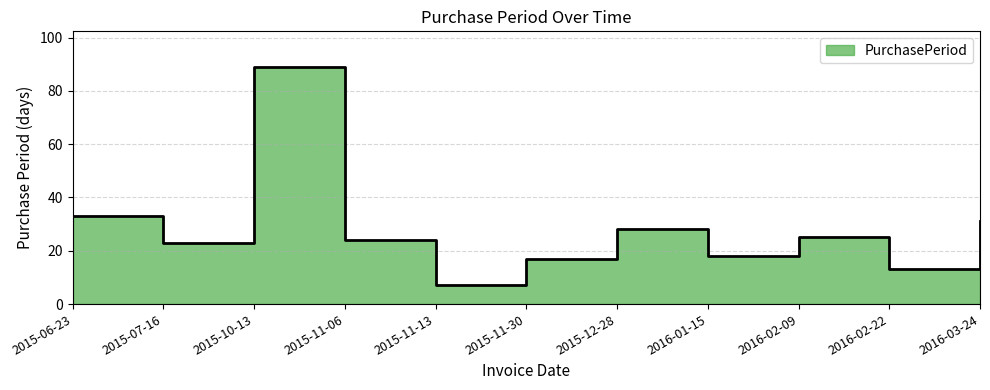

At which category does the data reach its first local valley?

2015-07-16